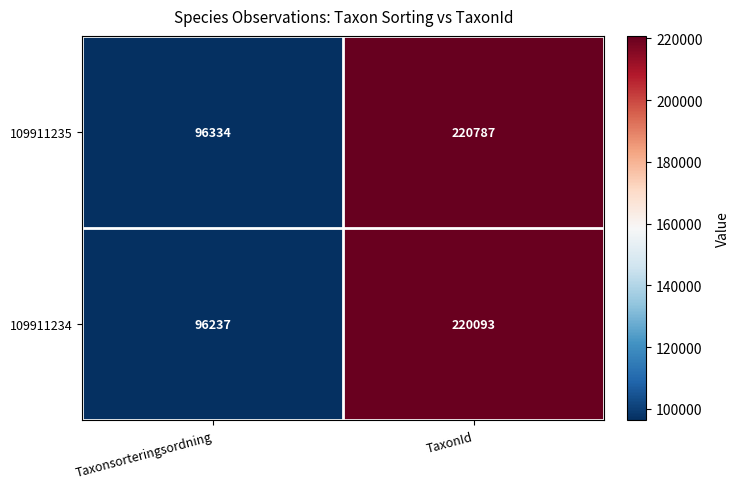

How many categories are shown in the chart?

2